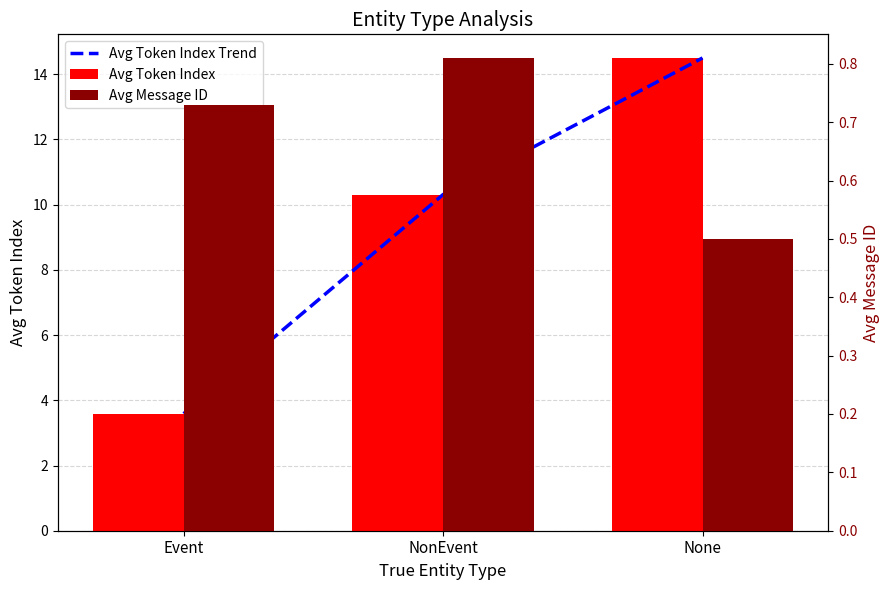

At how many categories does at least one series exceed 7?

2